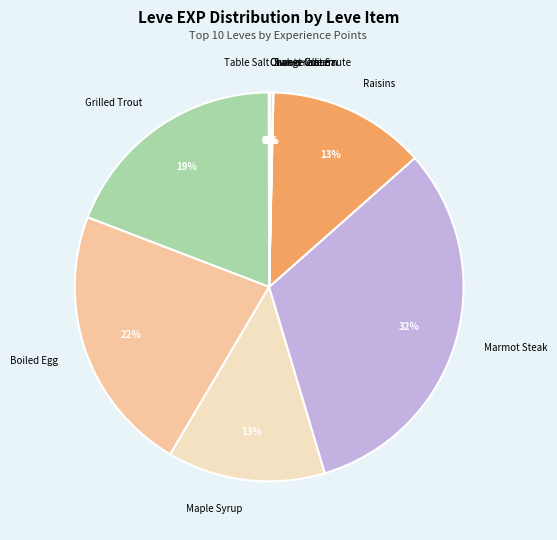

Combined, do Raisins and Boiled Egg account for over 50%?

No